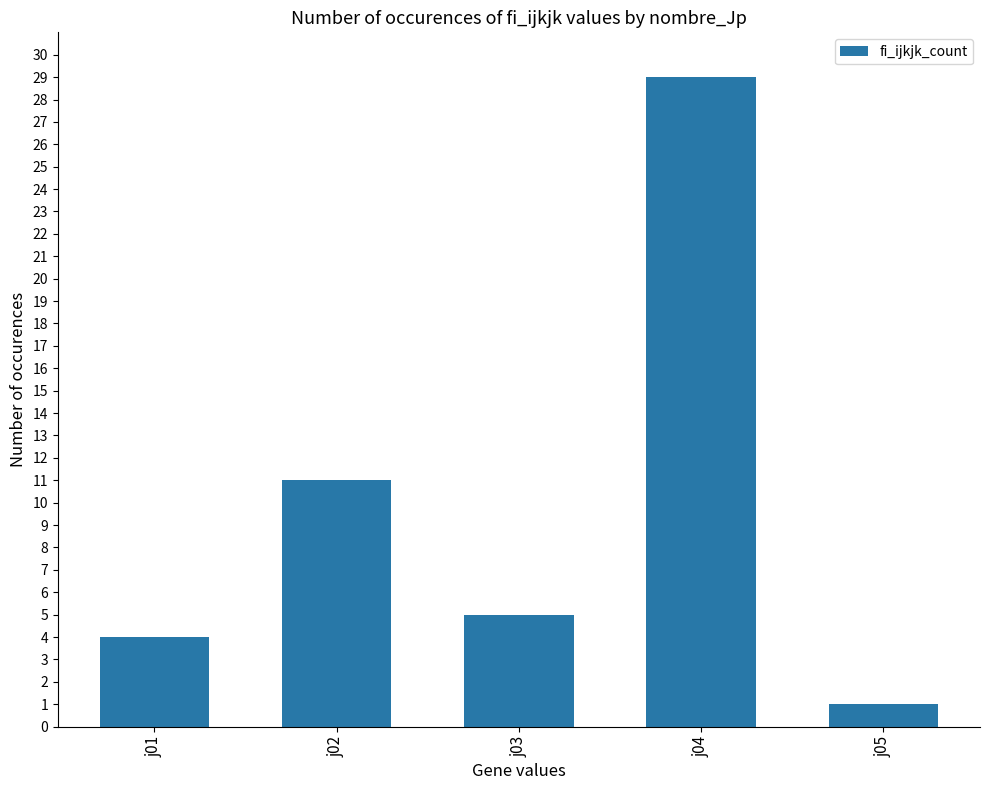

Read the value at j03.

5